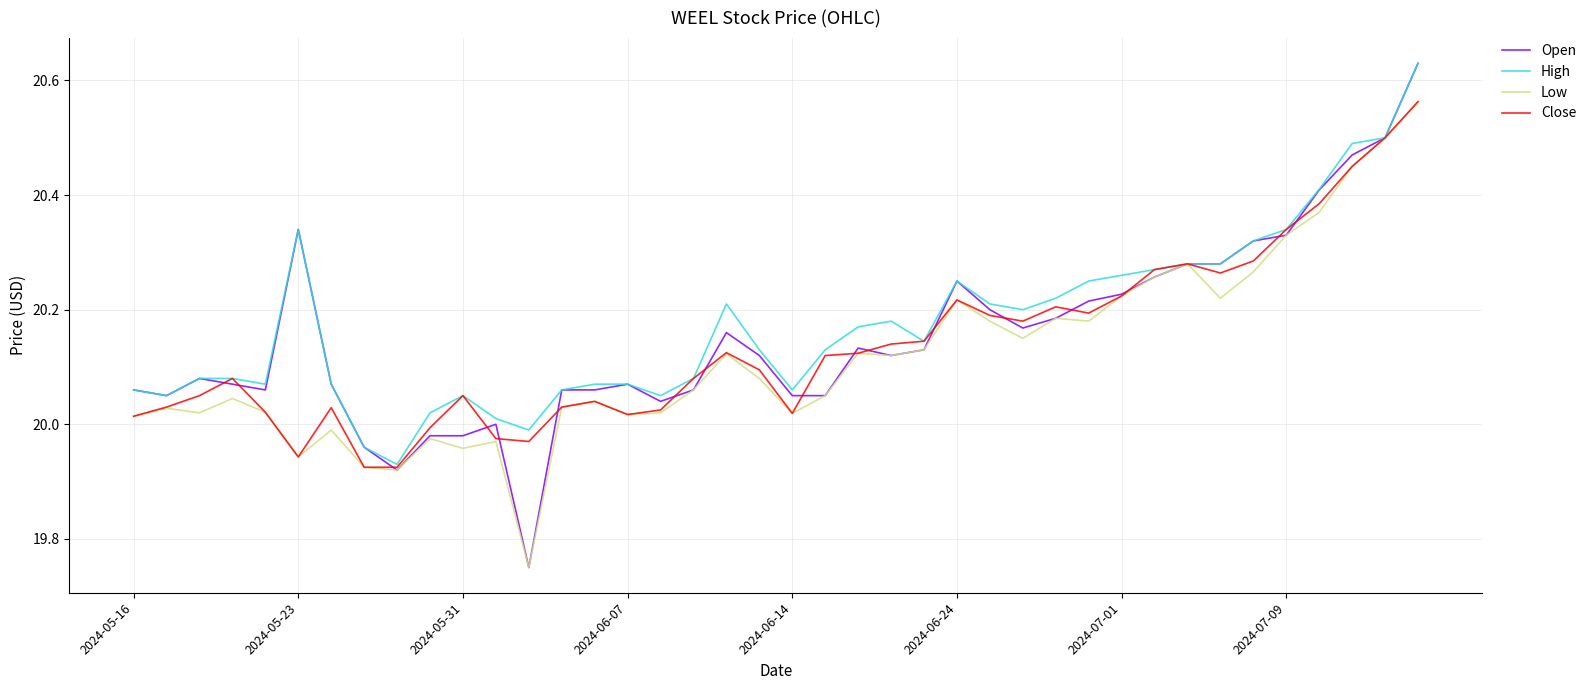

What is the smallest value displayed?

19.8